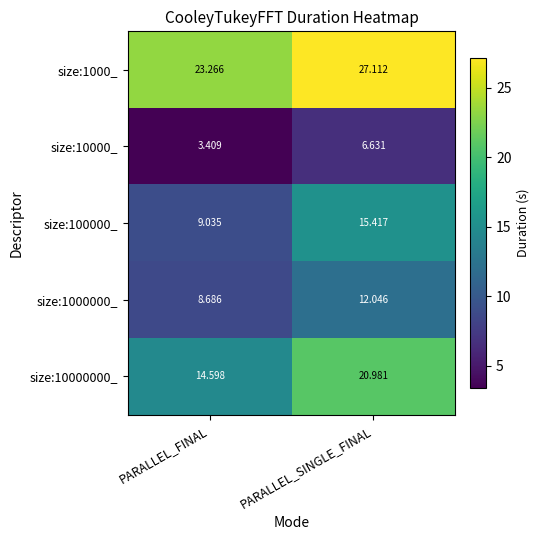

Which series has the widest spread of values?

size:10000000_